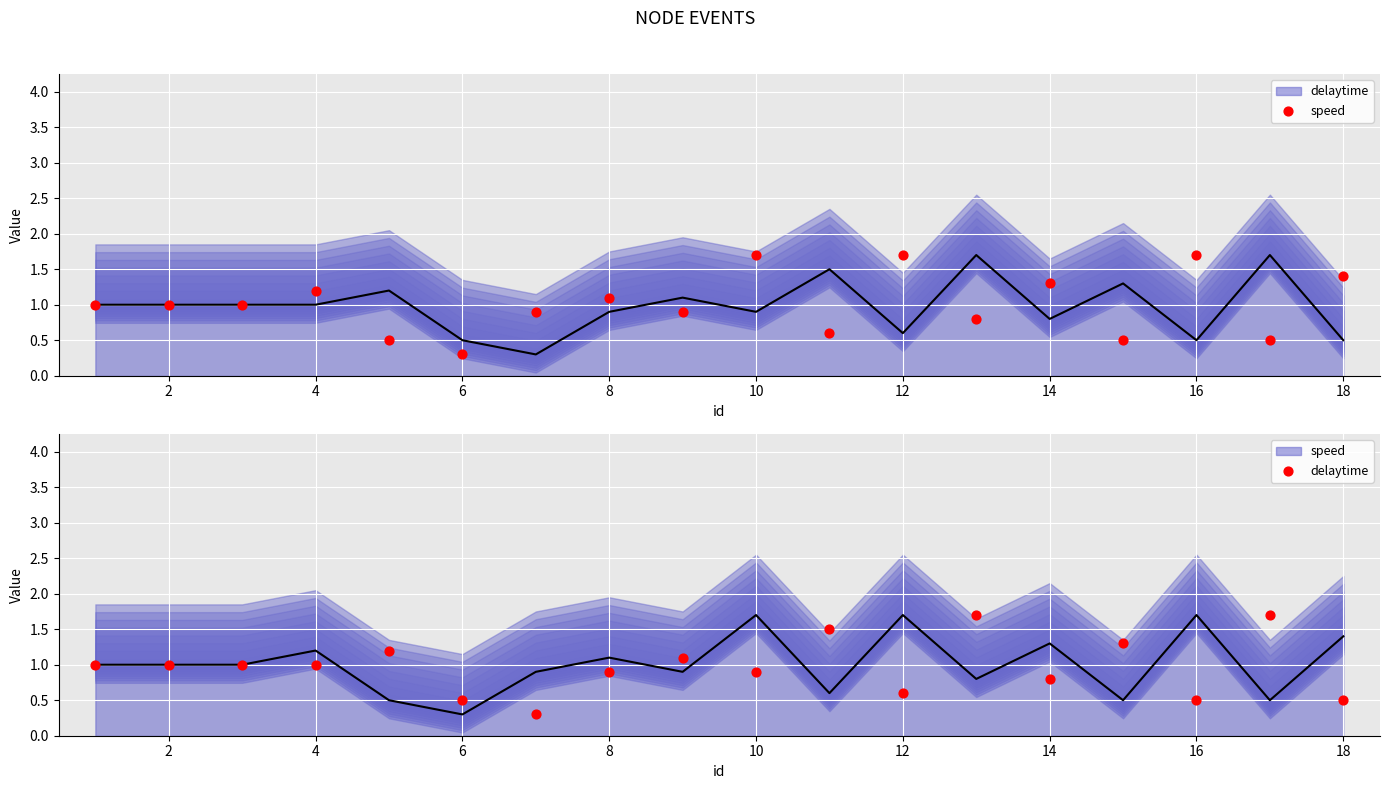

Which series reaches the minimum Y coordinate?

speed